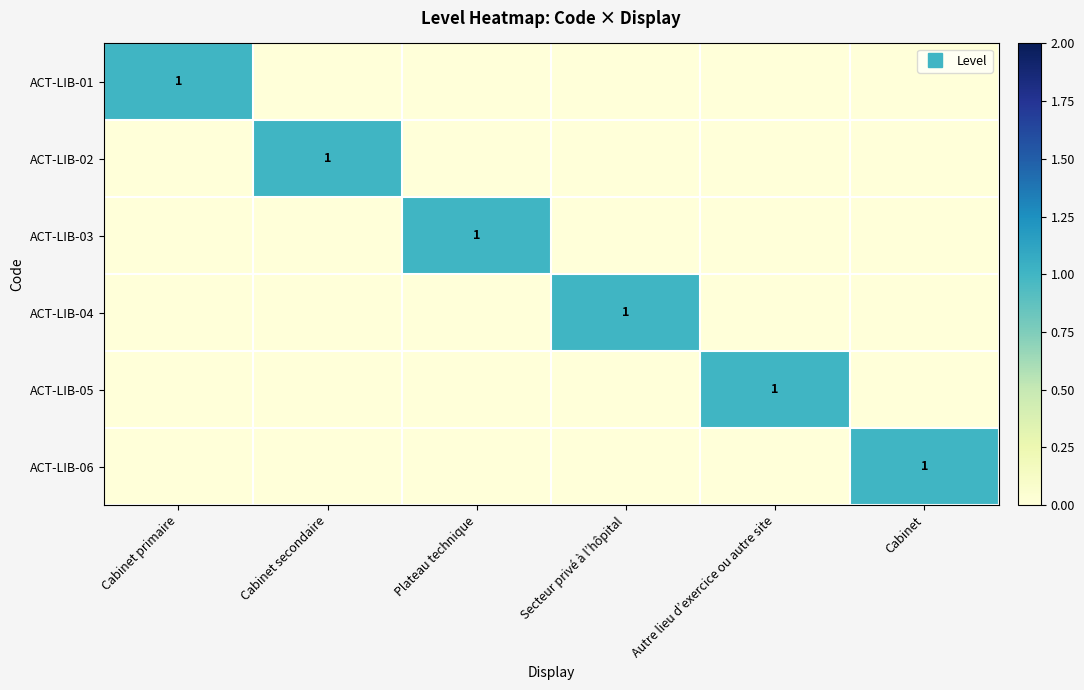

The value of ACT-LIB-06 at Cabinet is 2. True or false?

False